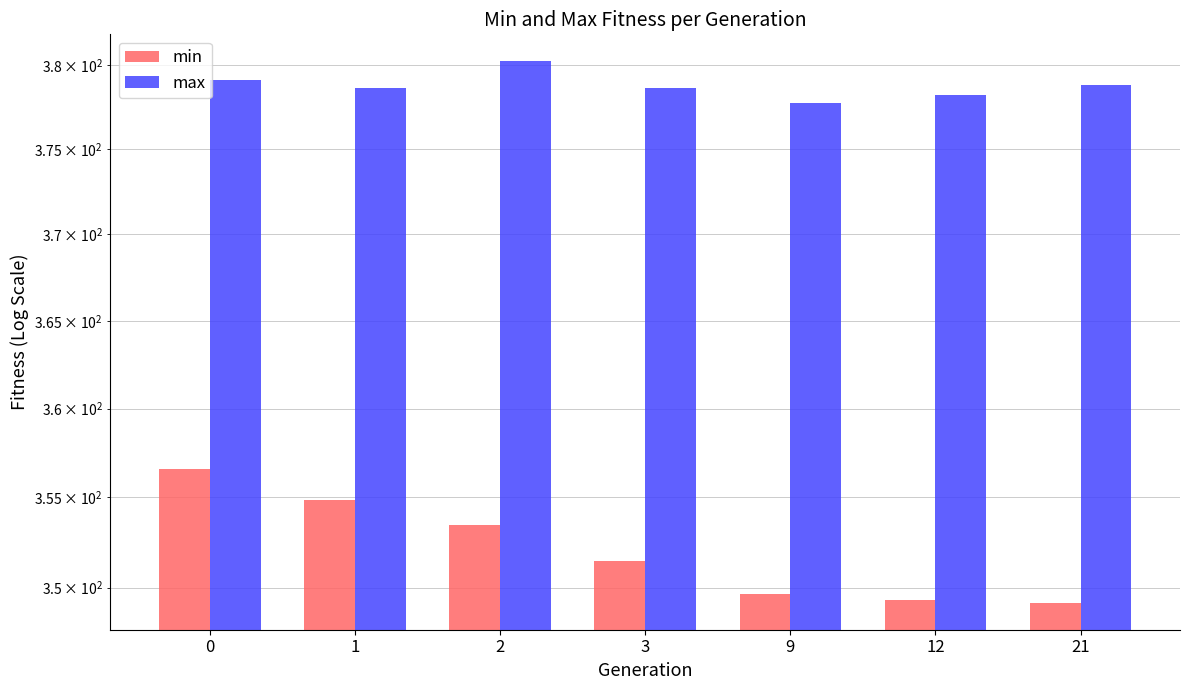

Which series changed the most between 1 and 12?

min